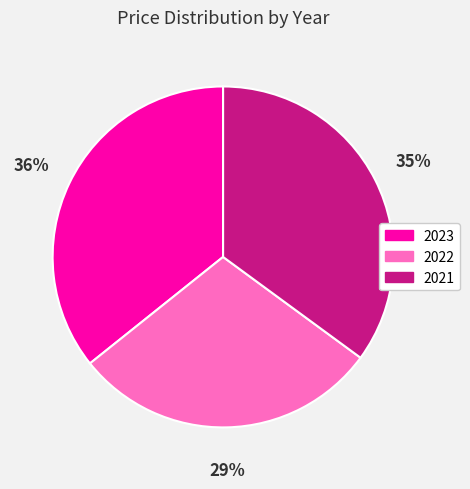

Does any single category account for the majority?

No